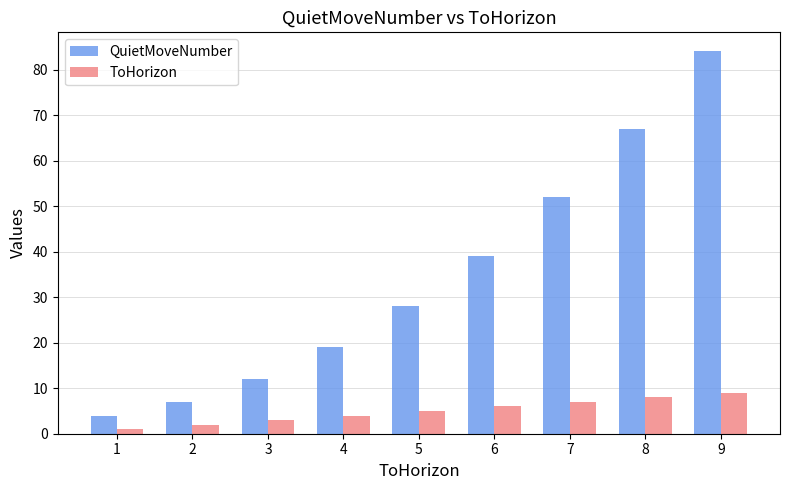

The value of ToHorizon at 1 is 1. True or false?

True